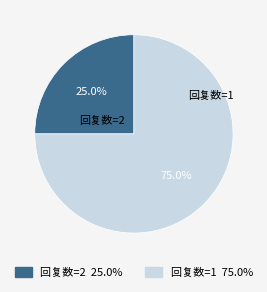

Rank the categories by value from lowest to highest.

回复数=2, 回复数=1